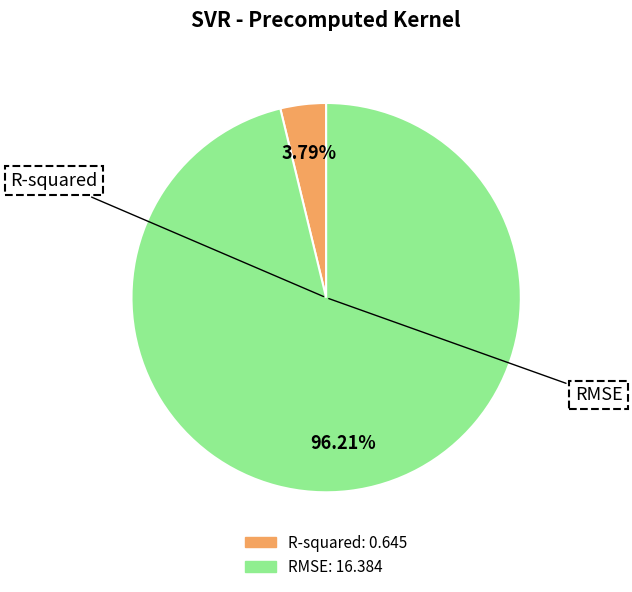

What percentage is the RMSE slice, to the nearest percent?

96%